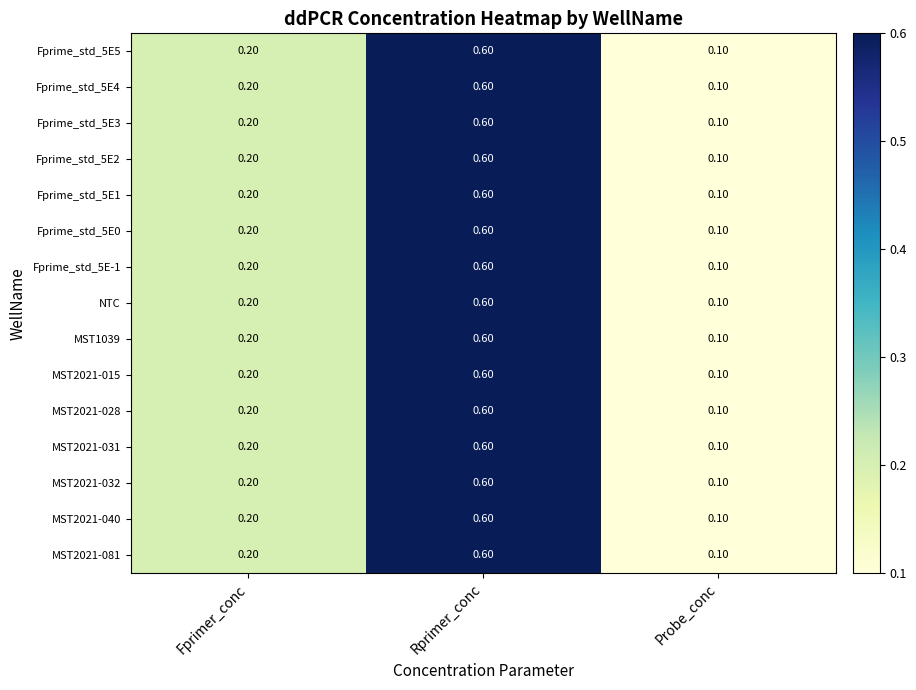

At which category does the chart reach its peak across all series?

Rprimer_conc